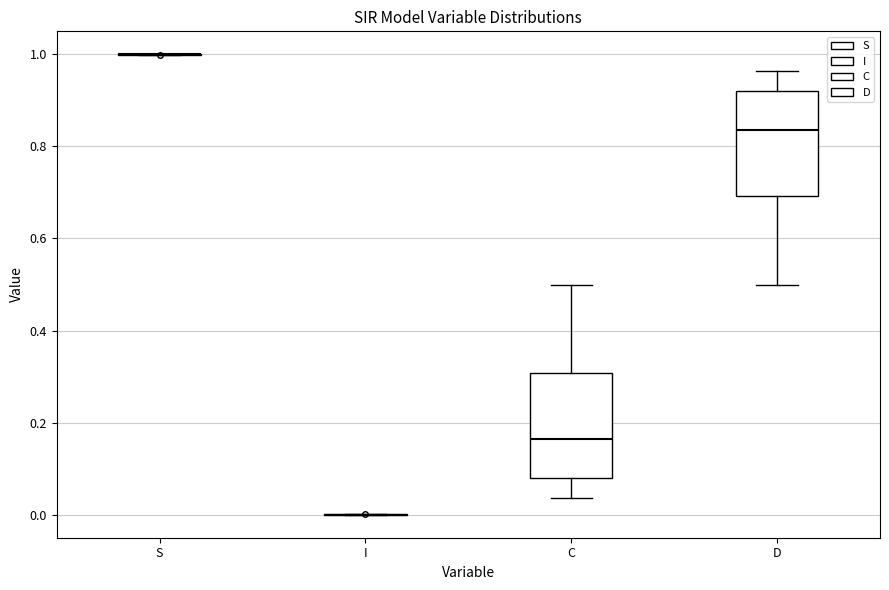

Reading left to right, read every box against the y-axis: the position of its median line, the range the box covers, and the ends of its whiskers. The values are not printed on the chart, so give them approximately, as read against the axis.

S: box collapsed to a line at 1.00, whiskers 1.00 to 1.00
I: box collapsed to a line at 0.00, whiskers 0.00 to 0.00
C: median 0.16, box 0.08 to 0.30, whiskers 0.04 to 0.50
D: median 0.84, box 0.70 to 0.92, whiskers 0.50 to 0.96